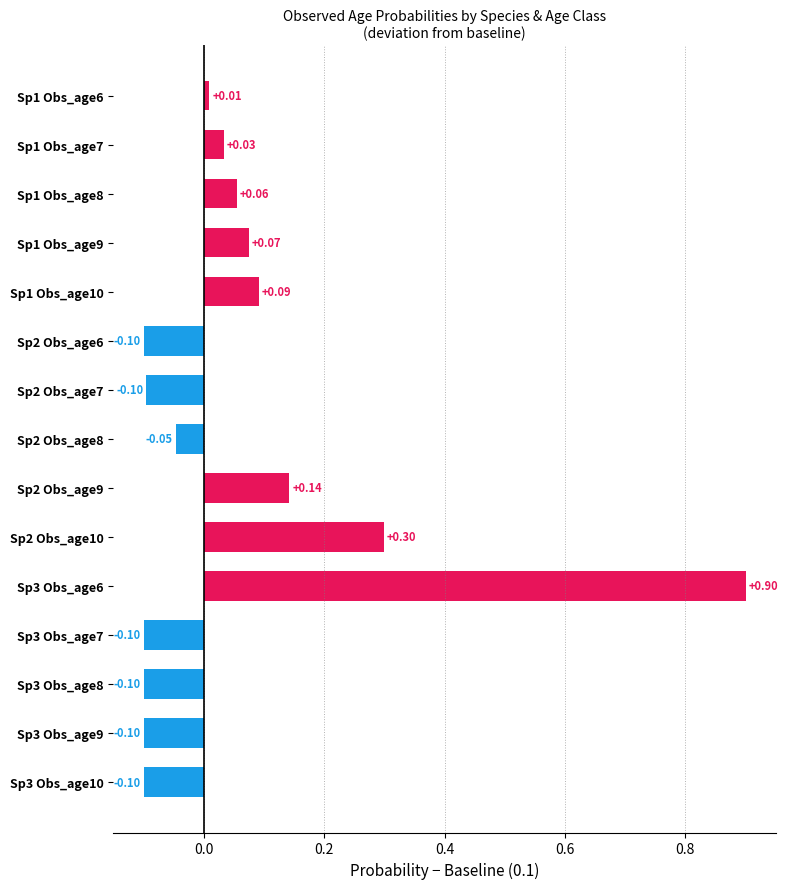

How many values are below zero?

7